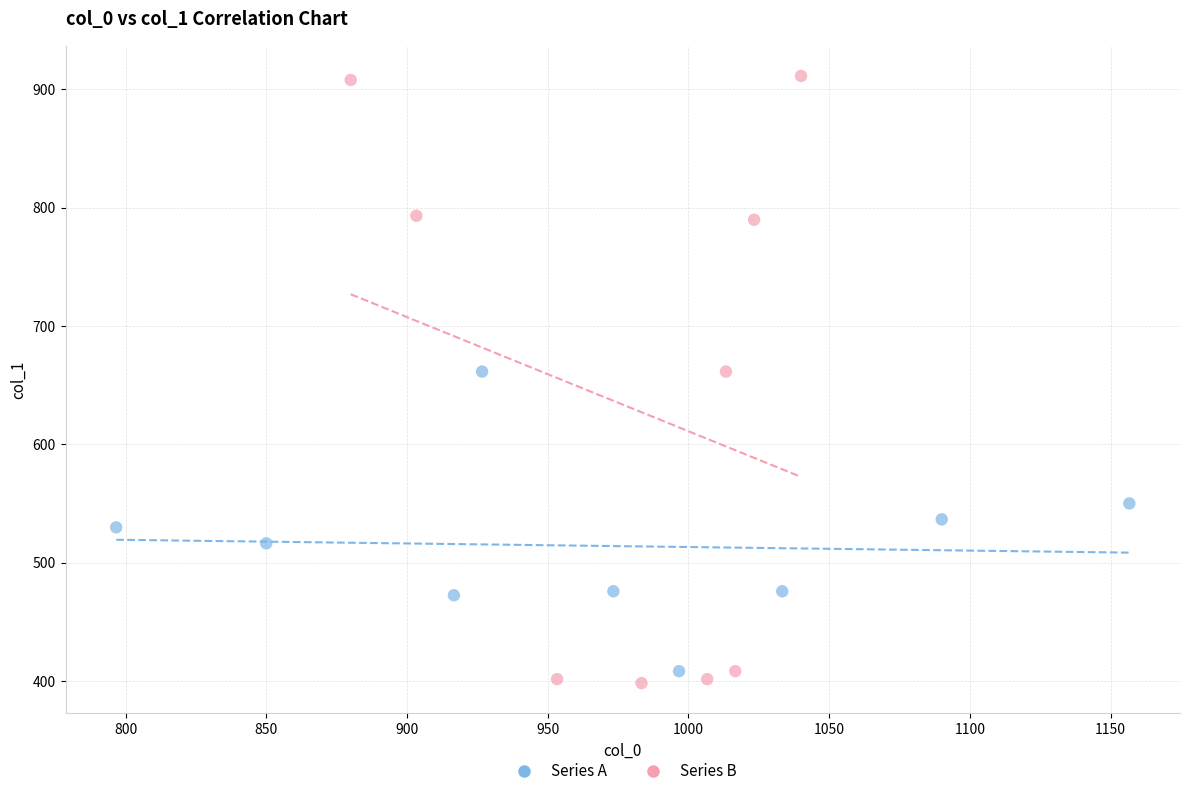

Which series has the widest spread of Y values?

Series B